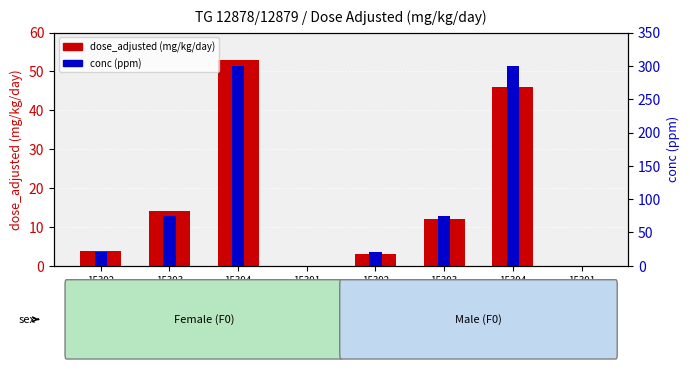

Where is dose_adjusted (mg/kg/day) nearest to the value 26?

15393
F